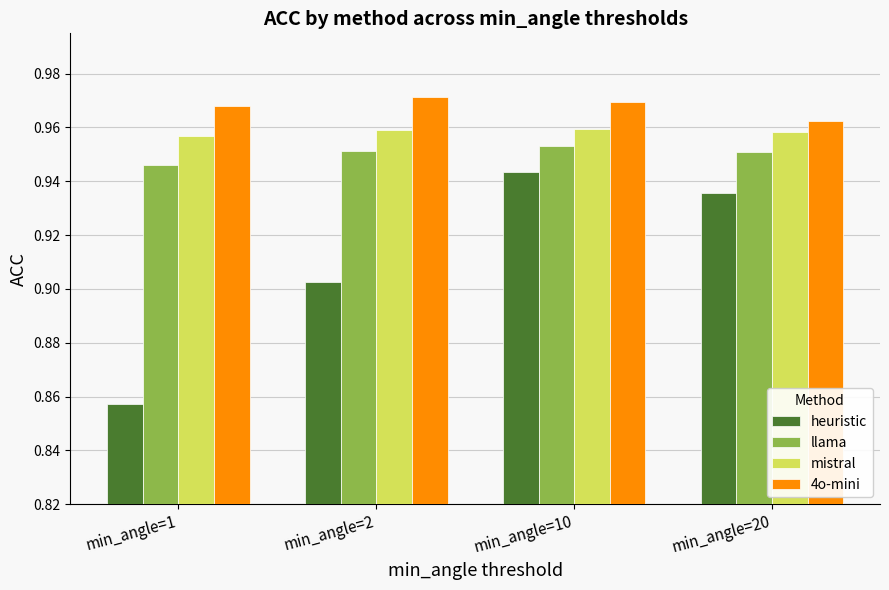

Which category has the lowest value across all series?

min_angle=1